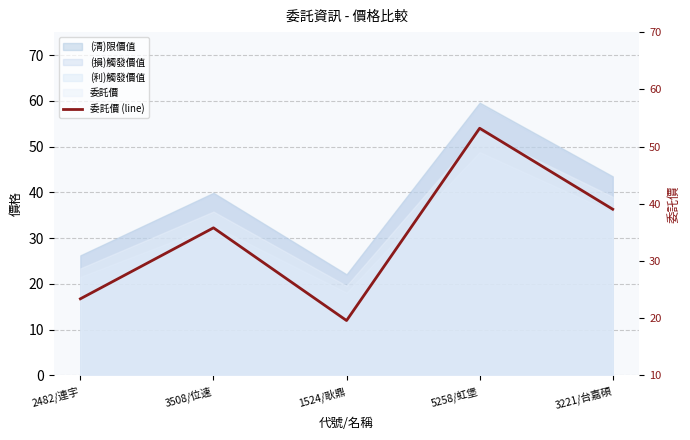

List the labels in order of value, smallest first.

1524/耿鼎, 2482/連宇, 3508/位速, 3221/台嘉碩, 5258/虹堡